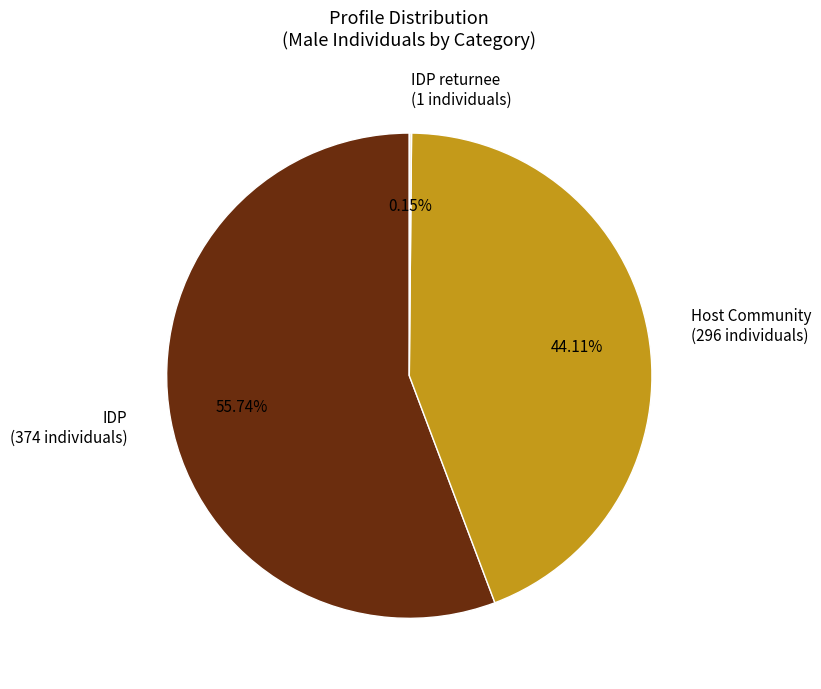

Is there a majority slice in this chart?

Yes